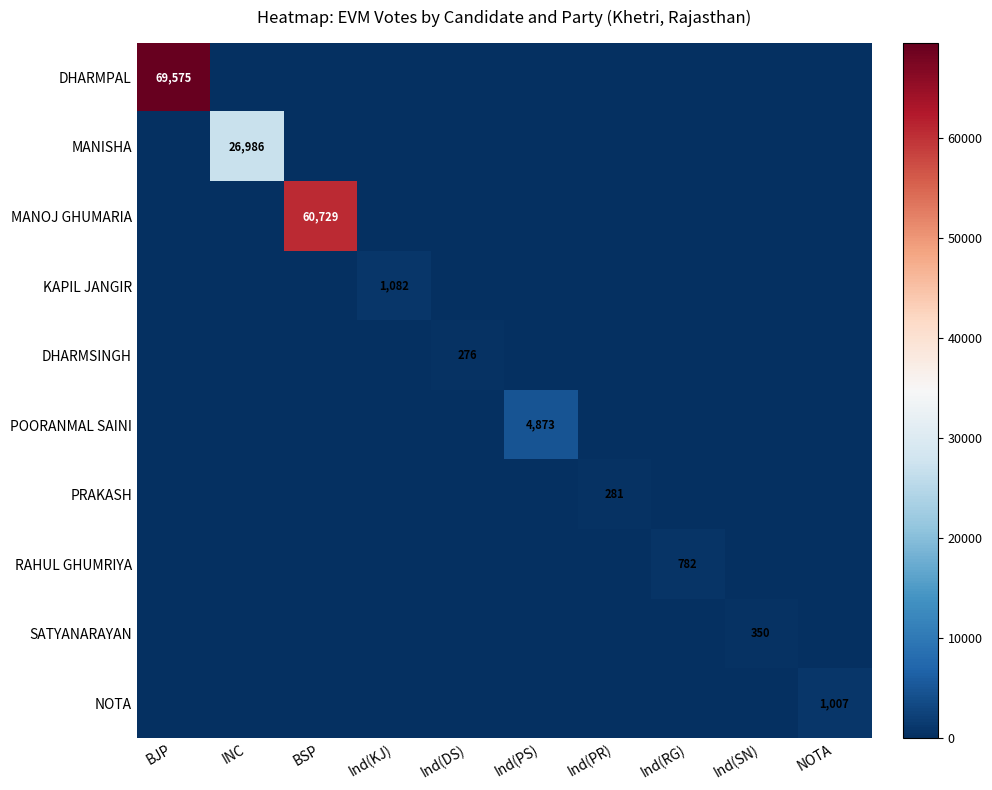

Is it true that PRAKASH equals 493 at Ind(PR)?

False